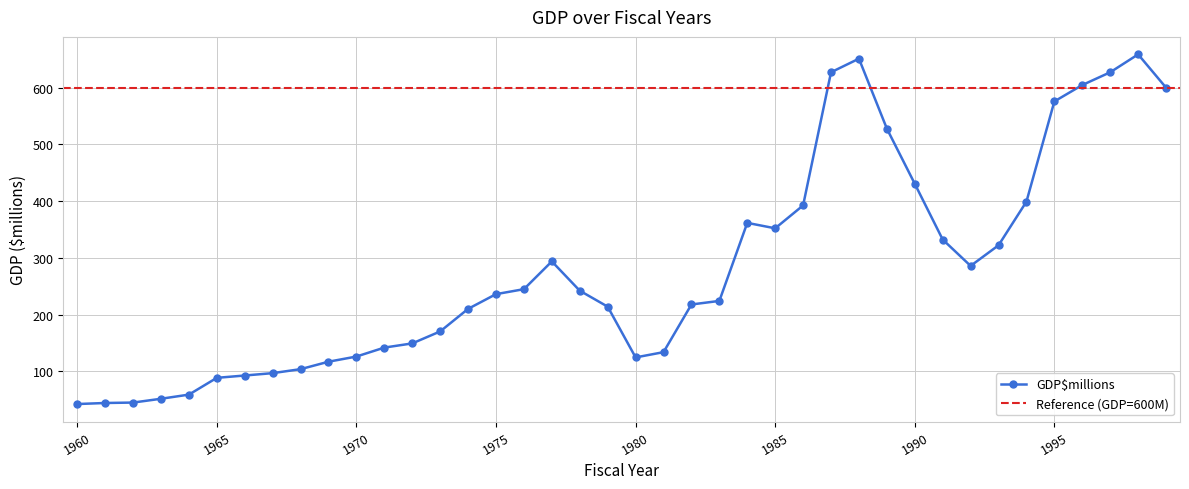

Read the value at 1973.

170.2